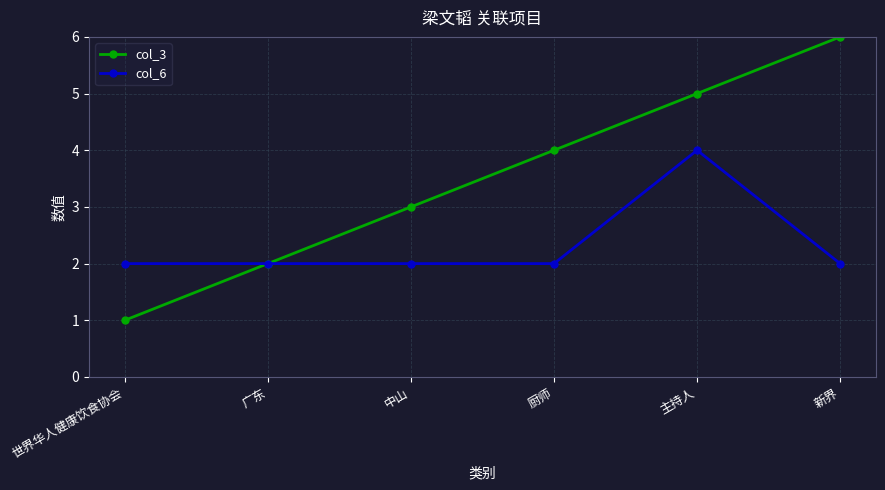

Rank the series by their maximum value, from highest to lowest.

col_3, col_6